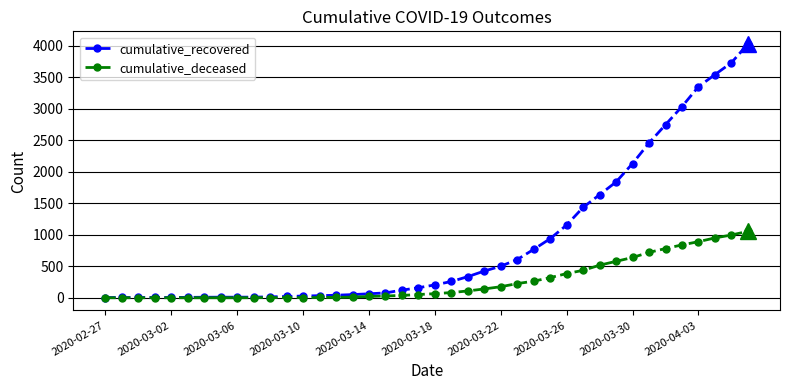

Count the number of data series in this chart.

2